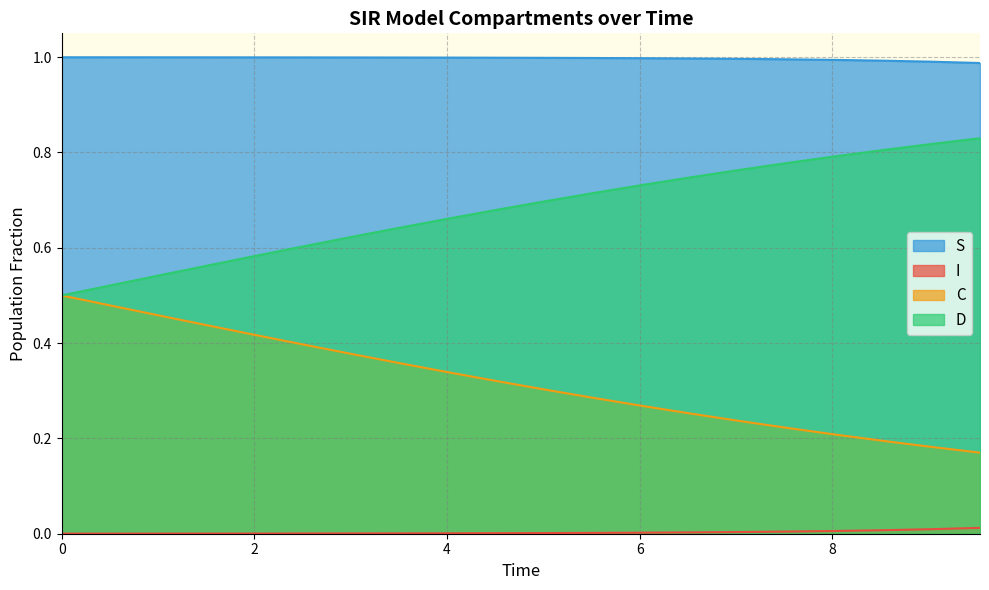

Does the chart have visible grid lines?

Yes